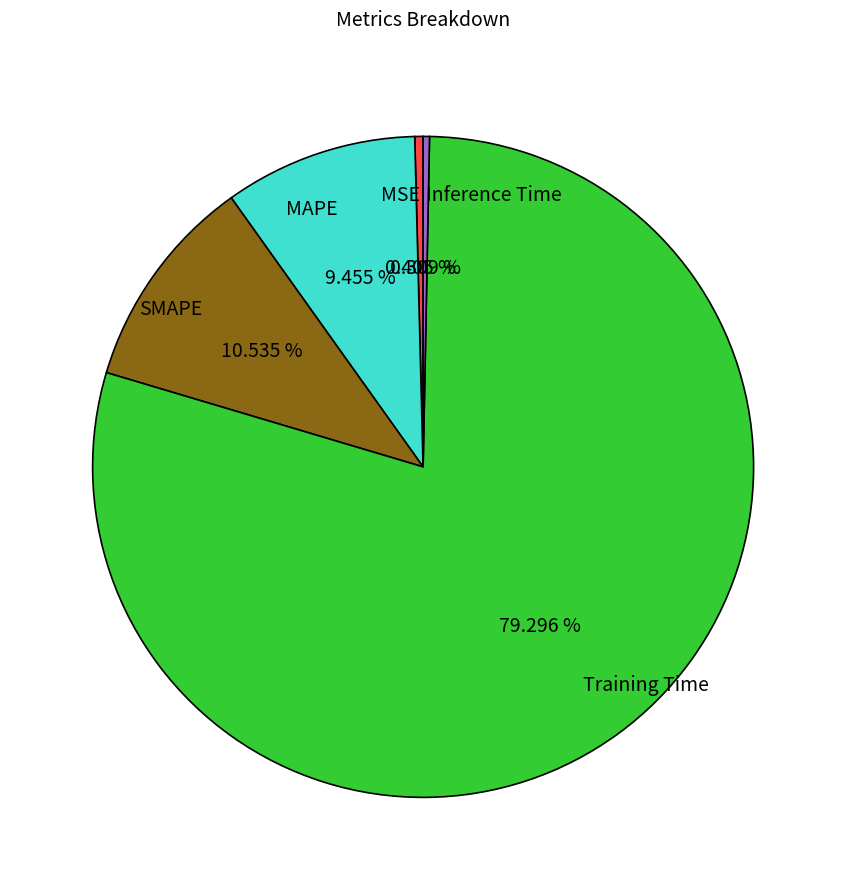

What percentage is NOT represented by MAPE?

90.5%